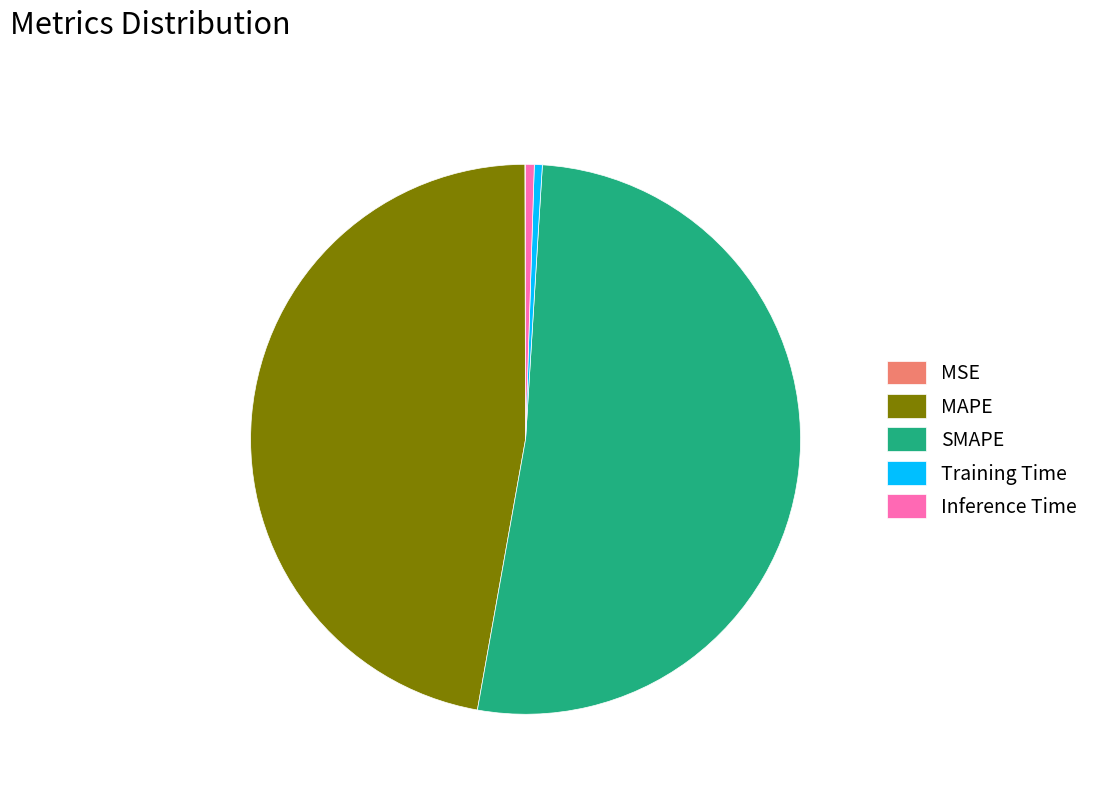

Which has a higher value, Training Time or SMAPE?

SMAPE